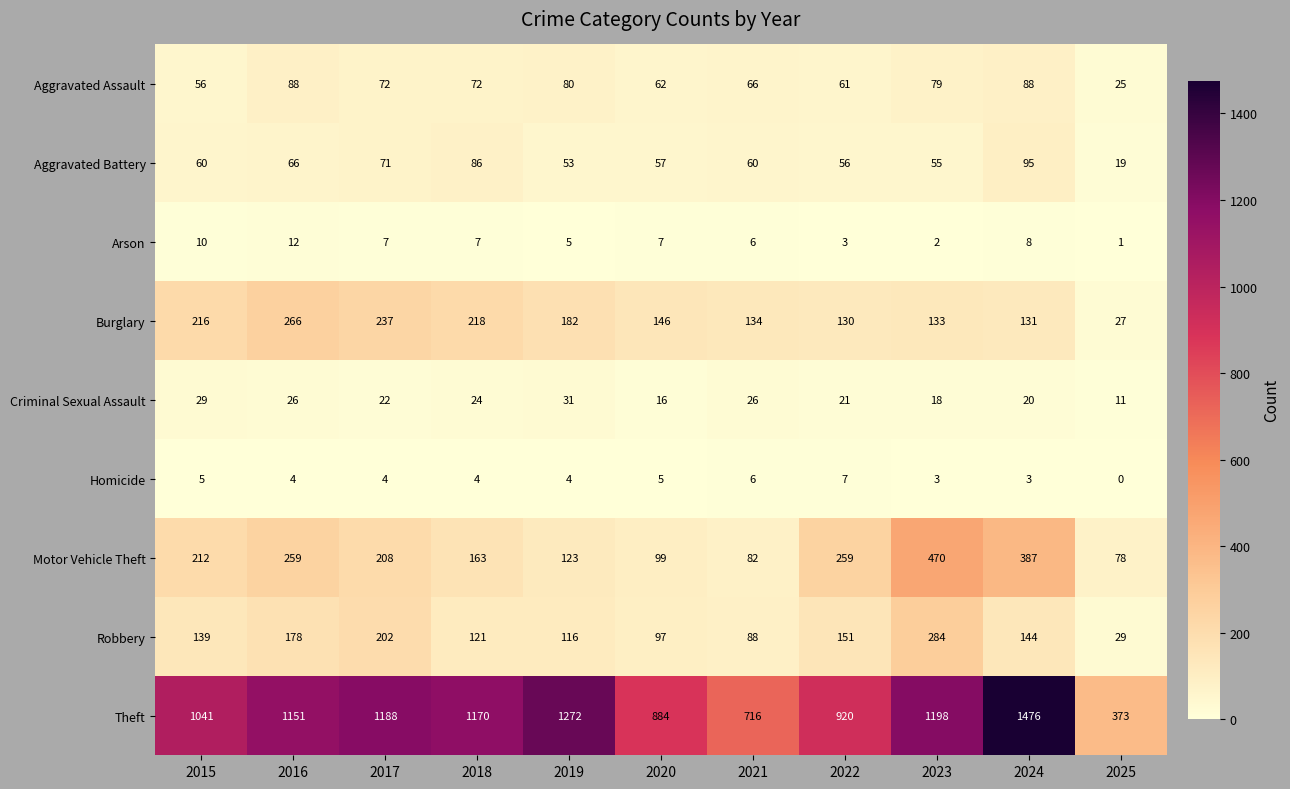

The Burglary series shows 302 at 2015. True or false?

False